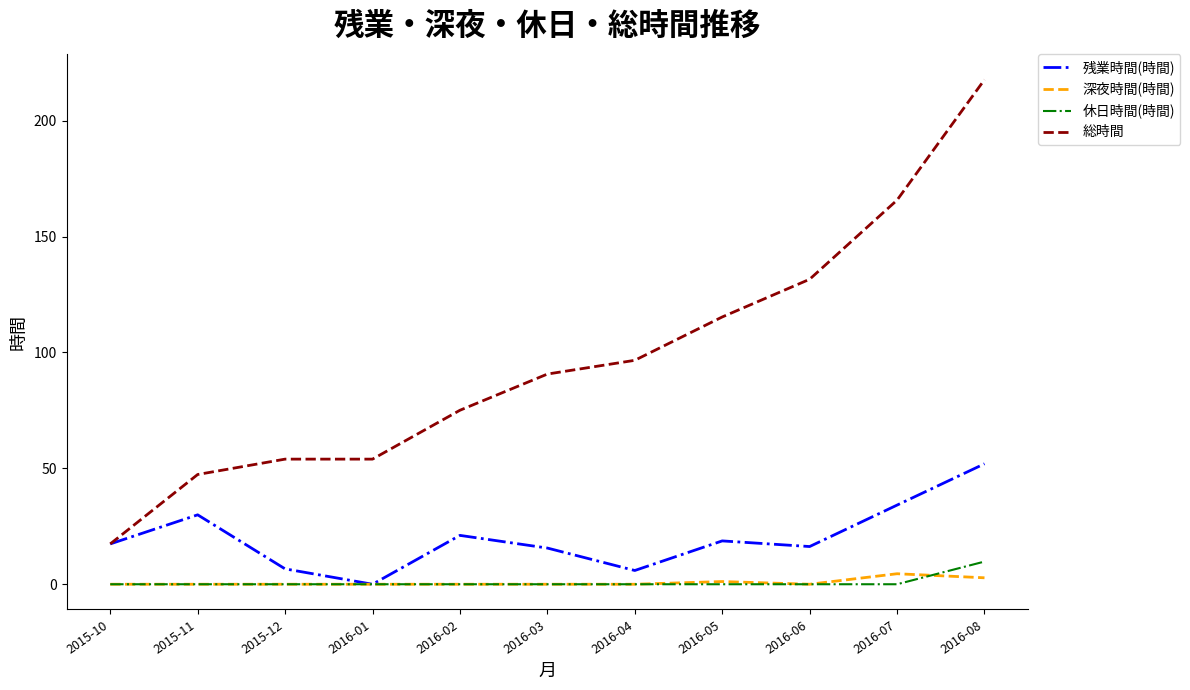

What is the difference between the highest and lowest values at 2016-04?

96.6